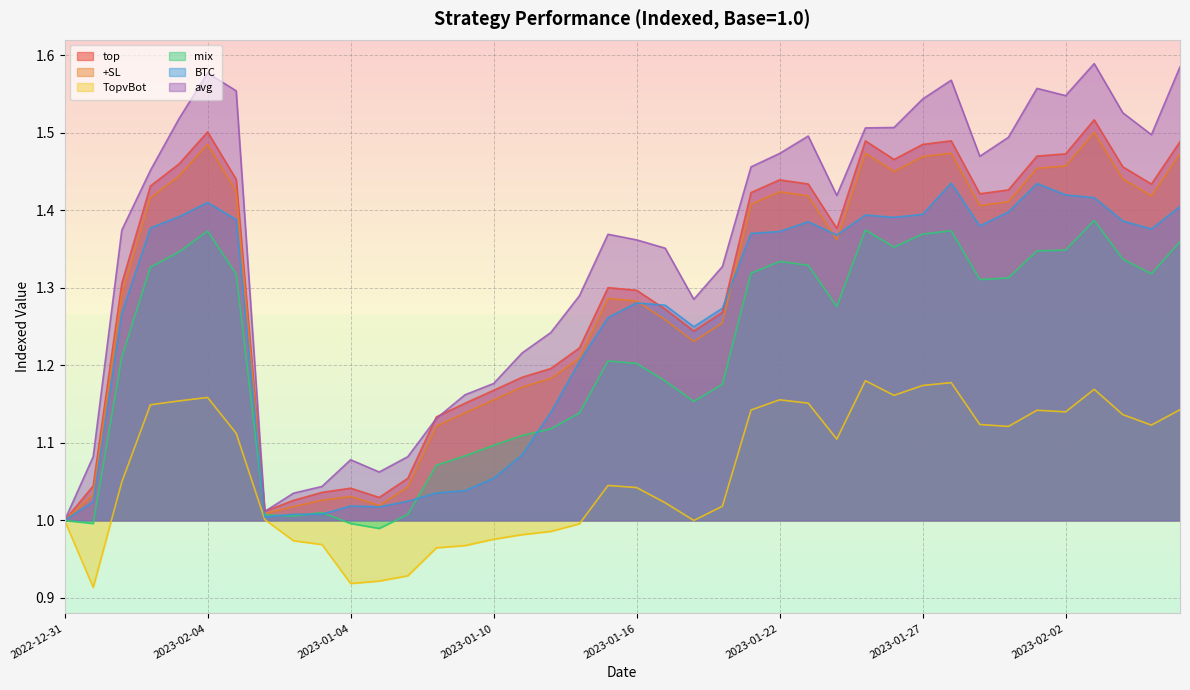

Between 2023-01-08 and 2023-01-26, which is larger?

2023-01-26